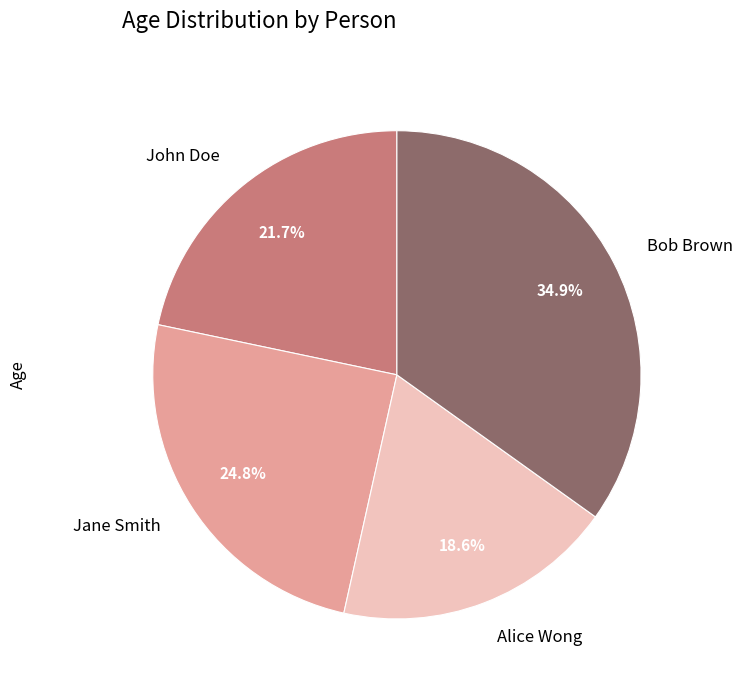

Is Bob Brown the majority of the pie?

No